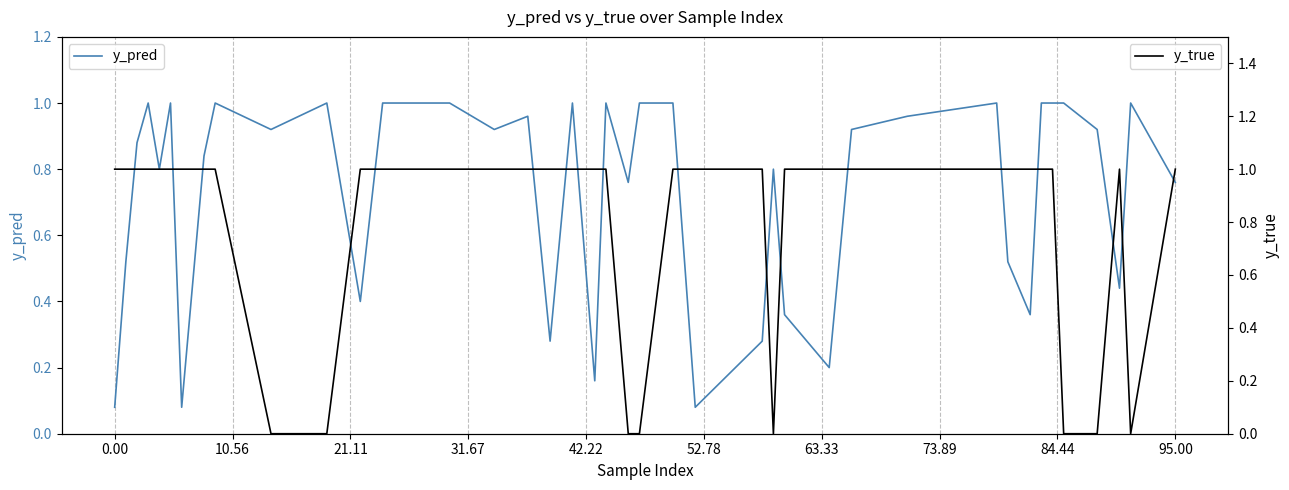

Which series has the largest range (max minus min)?

y_true